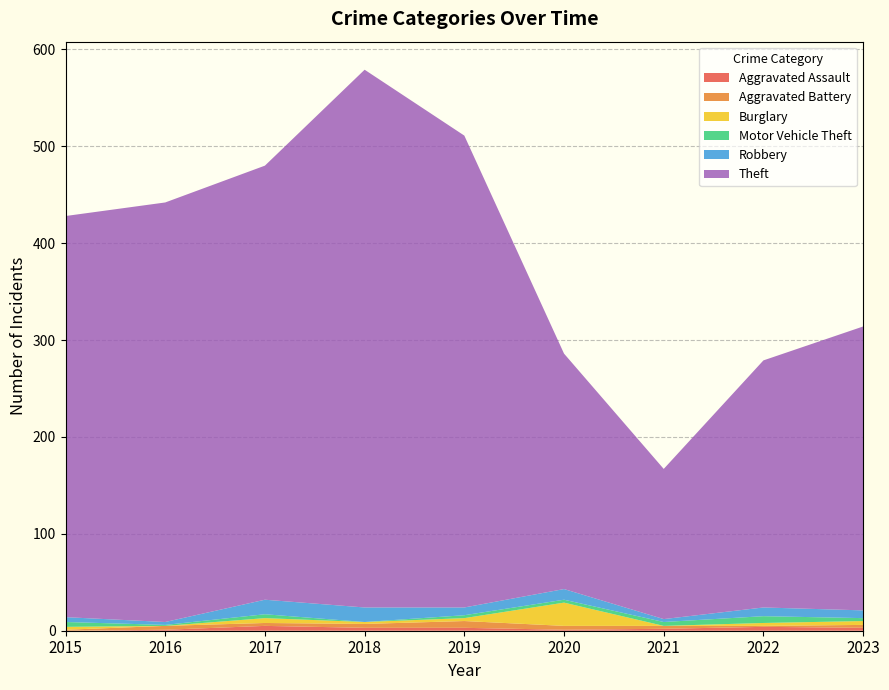

Reading left to right, transcribe all the data shown in this chart.

Aggravated Assault: 2015=0	2016=1	2017=5	2018=3	2019=3	2020=1	2021=2	2022=4	2023=3
Aggravated Battery: 2015=1	2016=4	2017=3	2018=4	2019=7	2020=4	2021=3	2022=1	2023=3
Burglary: 2015=3	2016=0	2017=5	2018=2	2019=3	2020=24	2021=0	2022=3	2023=4
Motor Vehicle Theft: 2015=5	2016=1	2017=4	2018=0	2019=3	2020=3	2021=4	2022=7	2023=3
Robbery: 2015=5	2016=3	2017=15	2018=15	2019=8	2020=11	2021=3	2022=9	2023=8
Theft: 2015=414	2016=433	2017=448	2018=555	2019=487	2020=243	2021=155	2022=255	2023=293